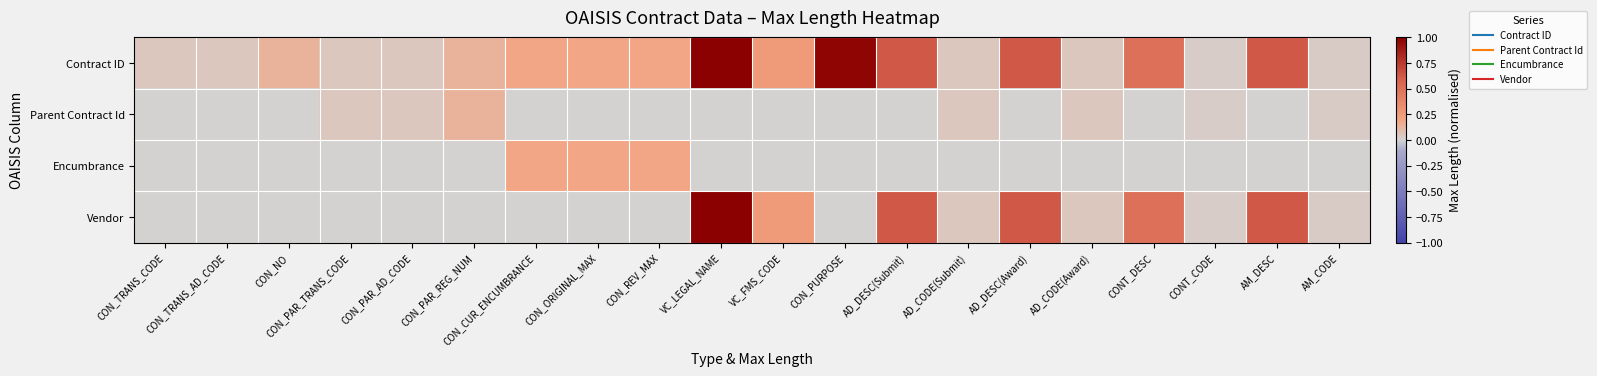

At how many categories does at least one series exceed 0?

20